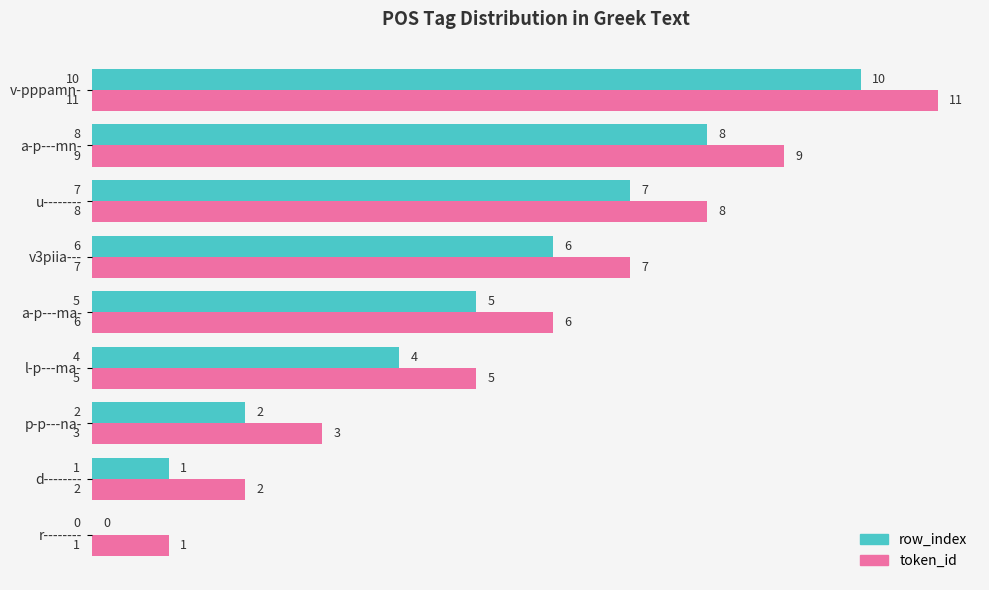

At which label does row_index reach its peak?

v-pppamn-